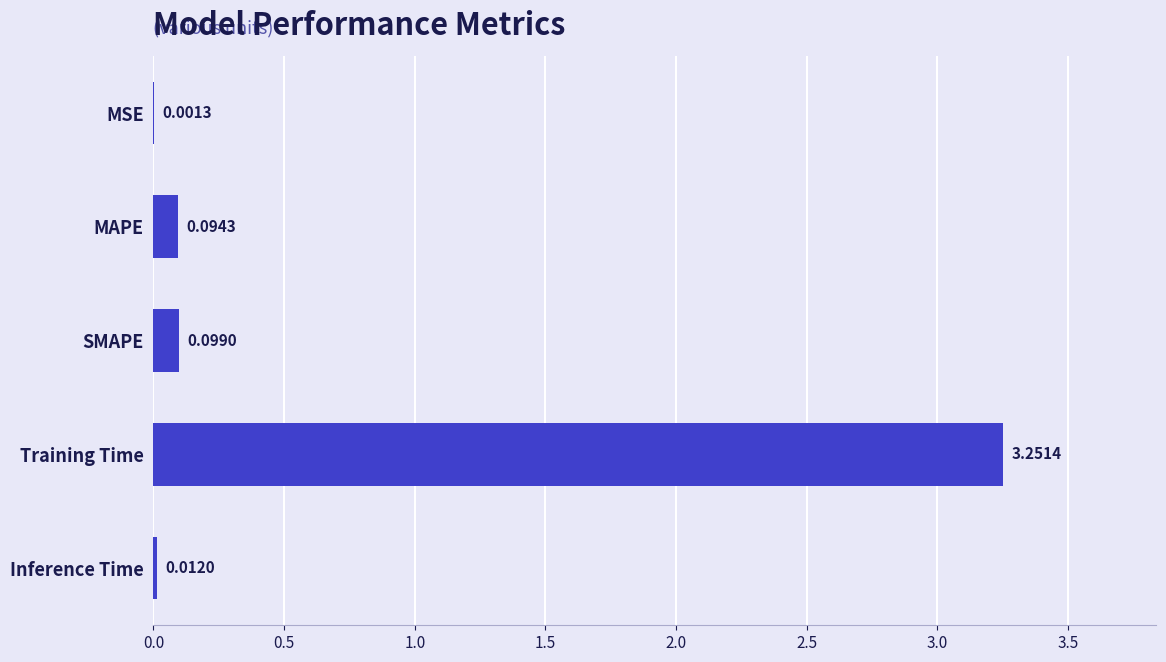

Between Training Time and MAPE, which is larger?

Training Time